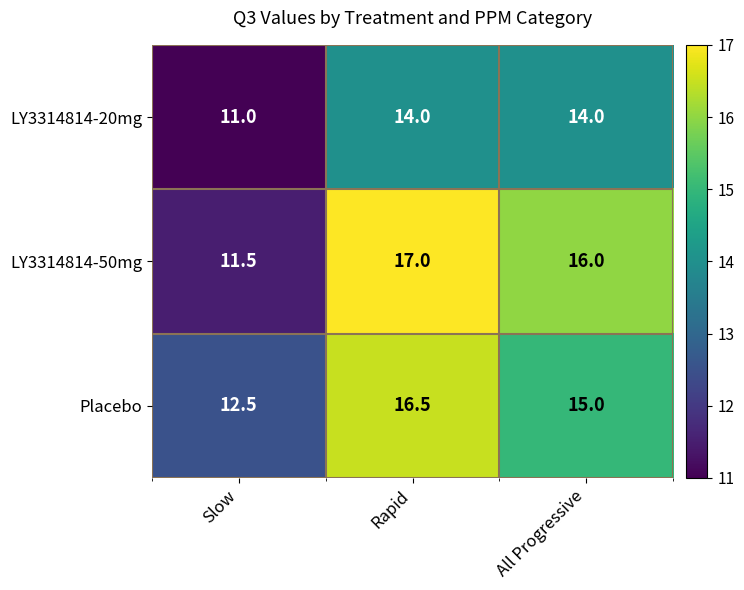

What is the difference between the highest and lowest values at Rapid?

3.0